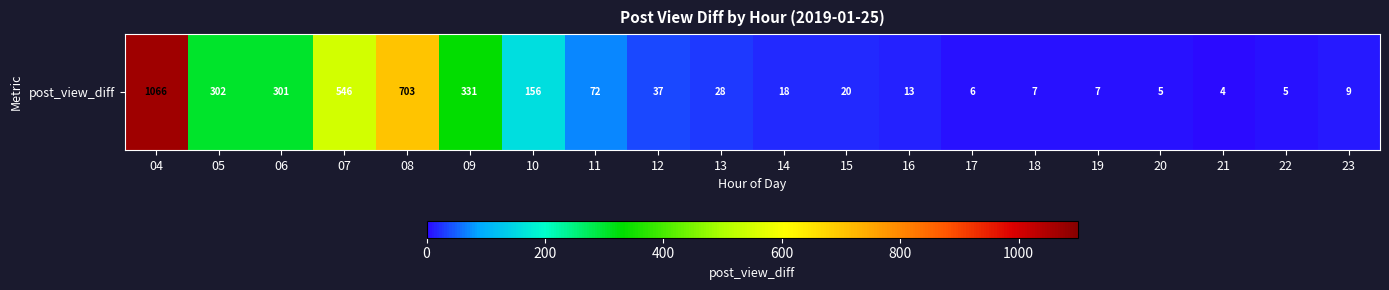

The value at 06 is 182. True or false?

False